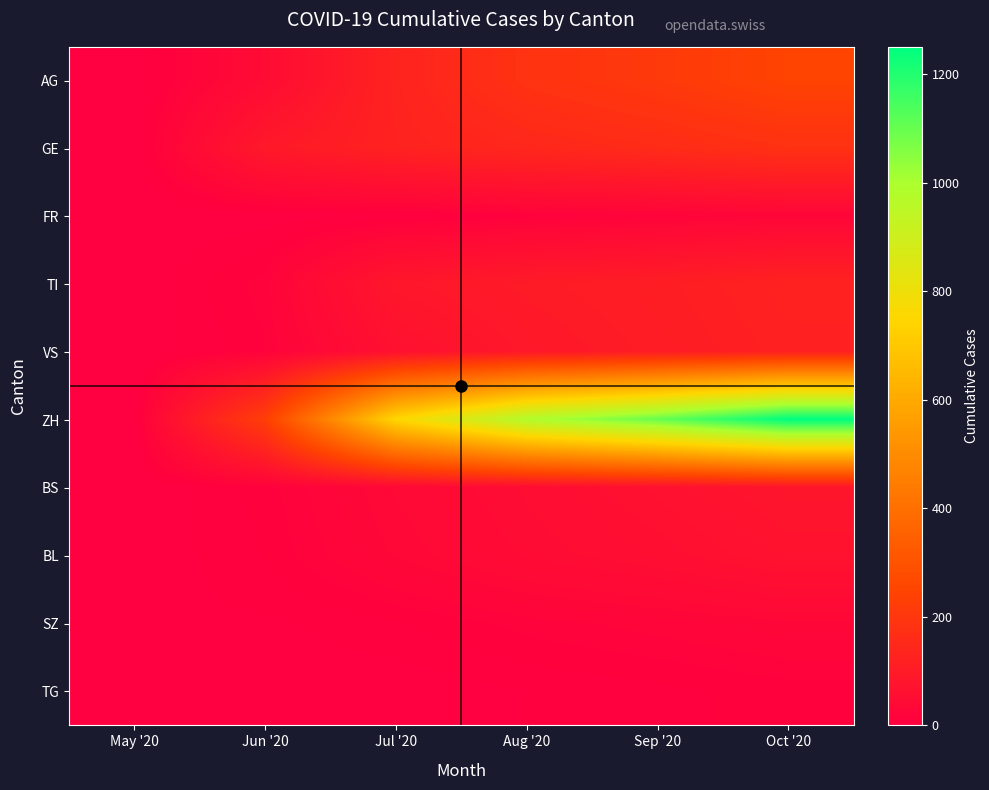

Which has a higher value, Jul '20 or Sep '20?

Sep '20